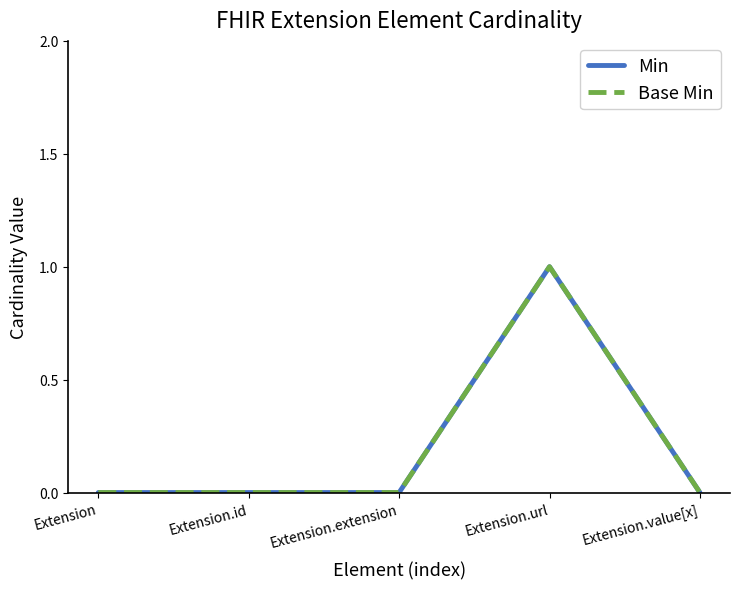

Is it true that Base Min equals 2 at Extension.url?

False